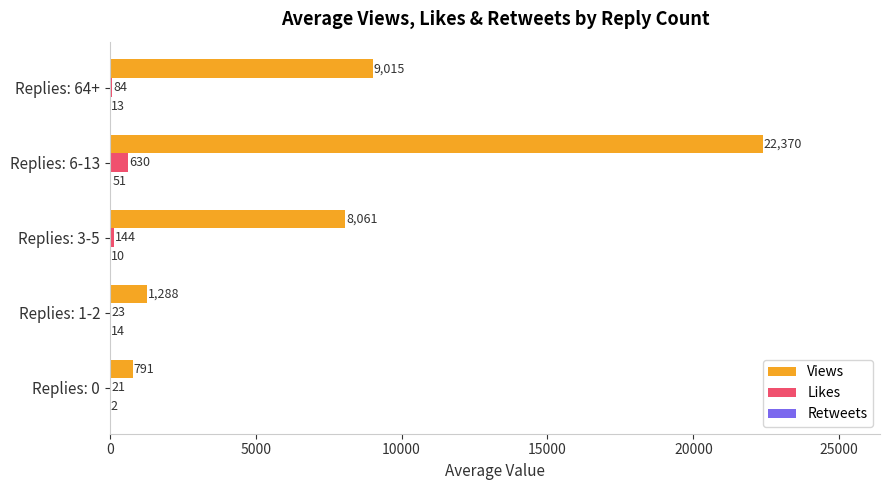

Read the Views value at Replies: 1-2, to the nearest 100.

1300